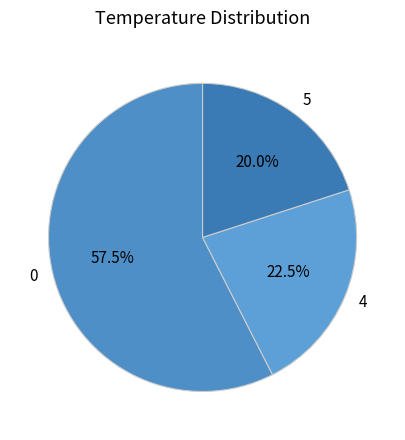

Is it true that 5 is 44% of the pie?

False